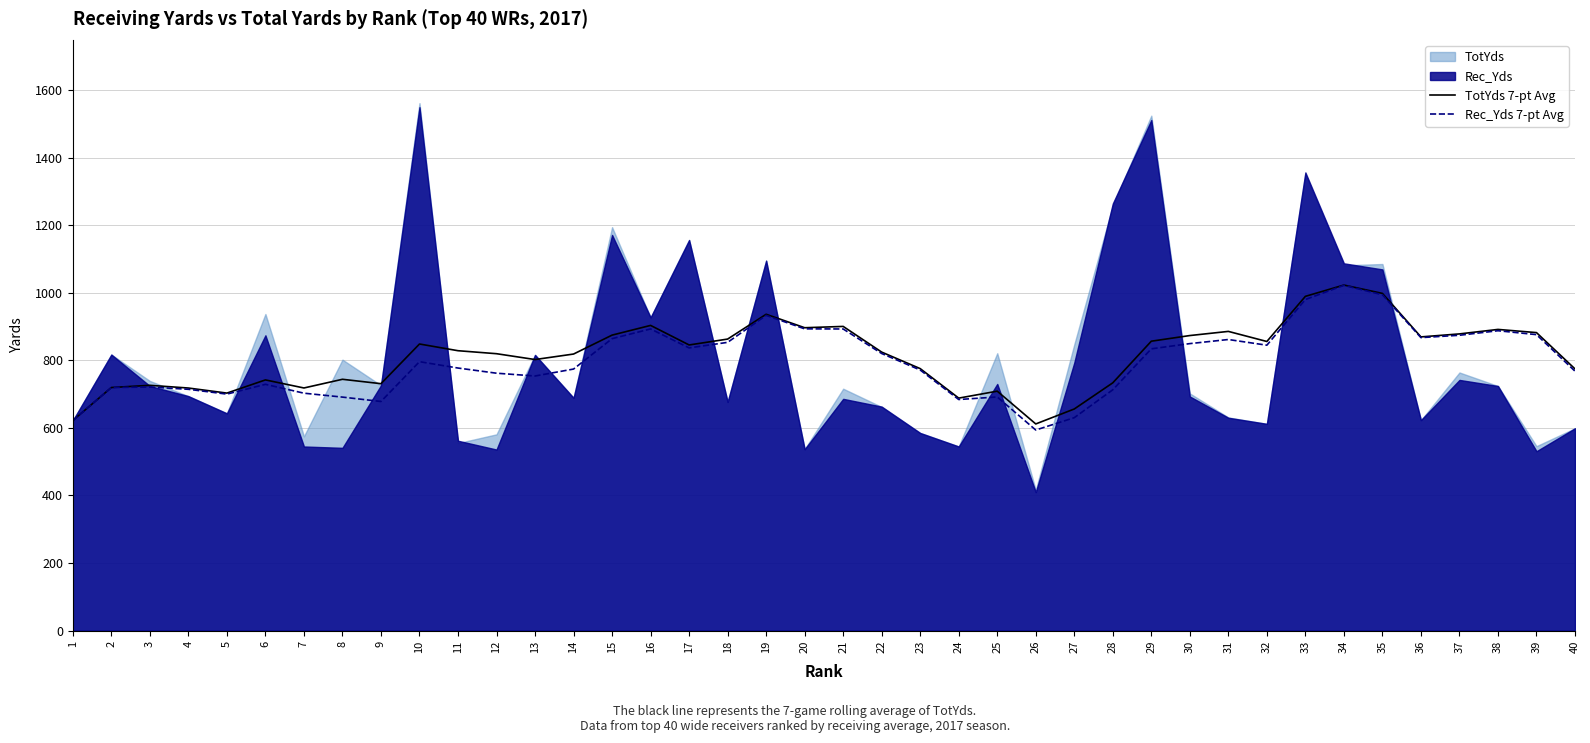

How many values in the Rec_Yds 7-pt Avg series are below 796?

20